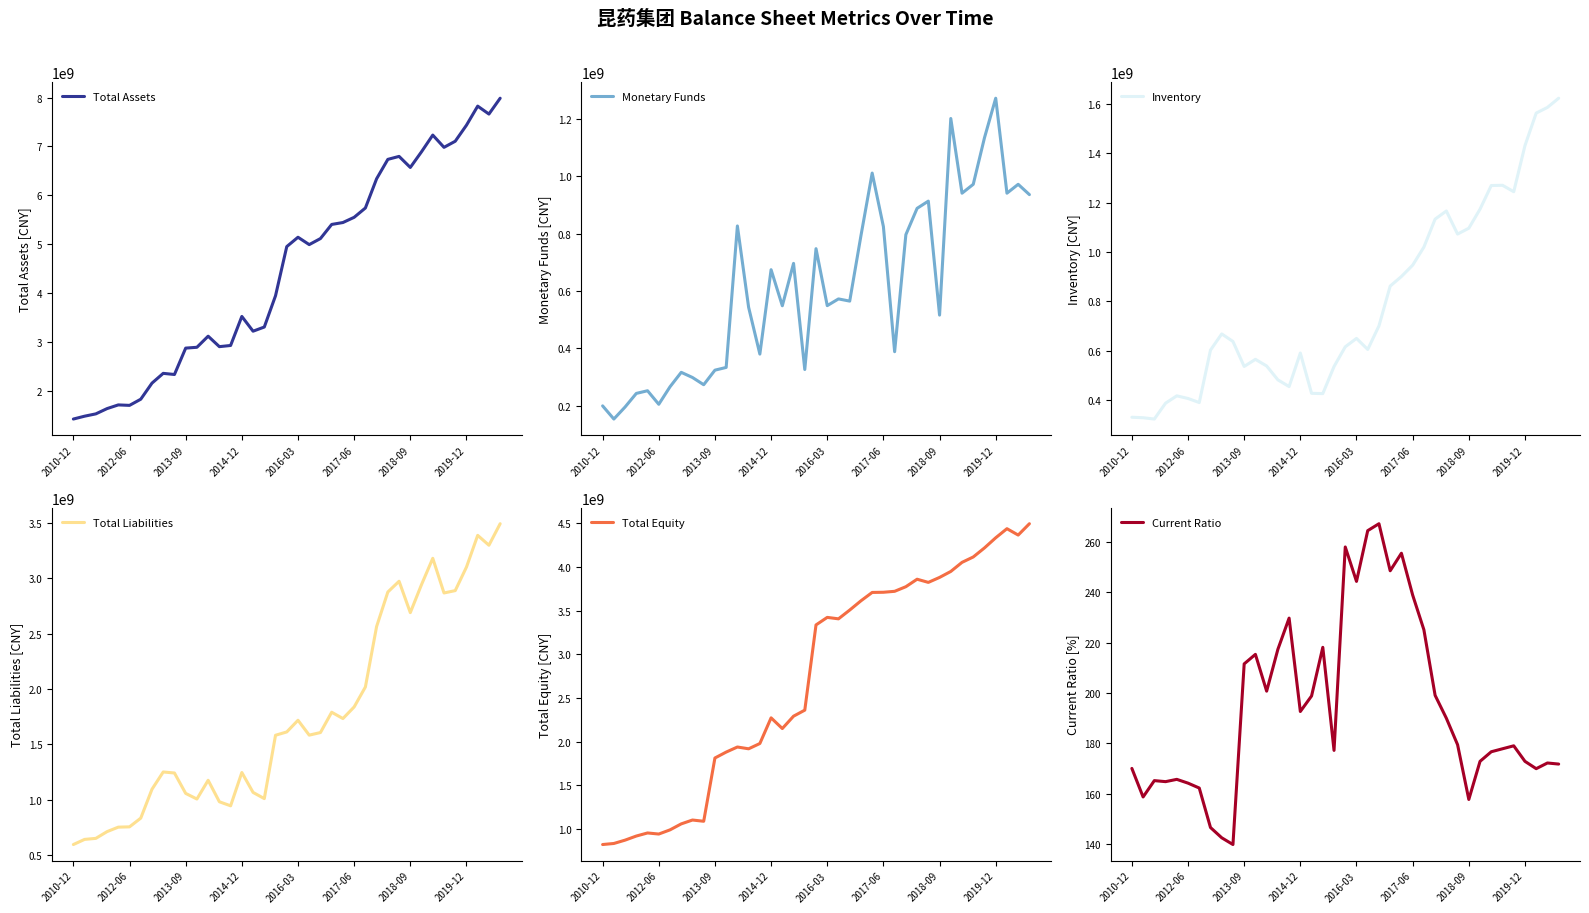

How many values in the Total Equity series are below 3335857041?

19